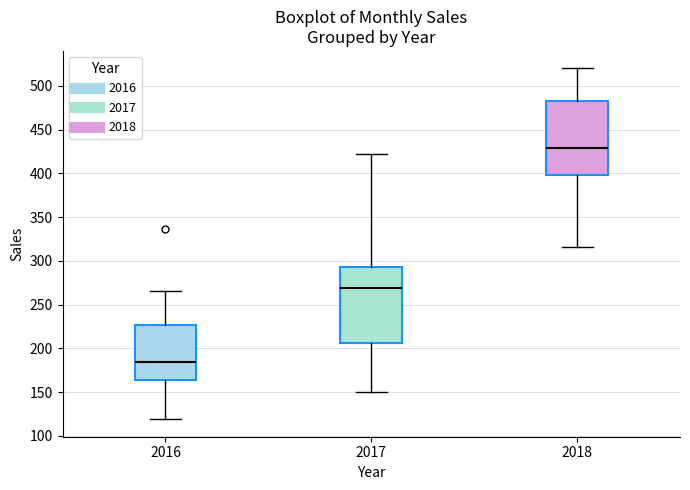

Reading left to right, read every box against the y-axis: the position of its median line, the range the box covers, and the ends of its whiskers. The values are not printed on the chart, so give them approximately, as read against the axis.

2016: median 185, box 165 to 225, whiskers 120 to 265
2017: median 270, box 205 to 295, whiskers 150 to 420
2018: median 430, box 400 to 485, whiskers 315 to 520